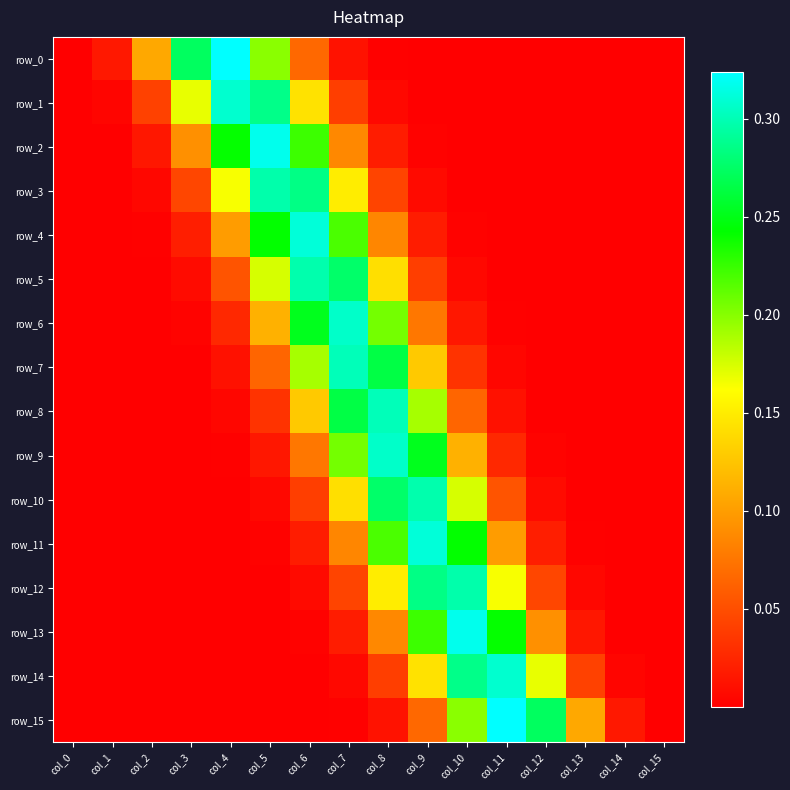

Between col_3 and col_0, which is larger?

col_3